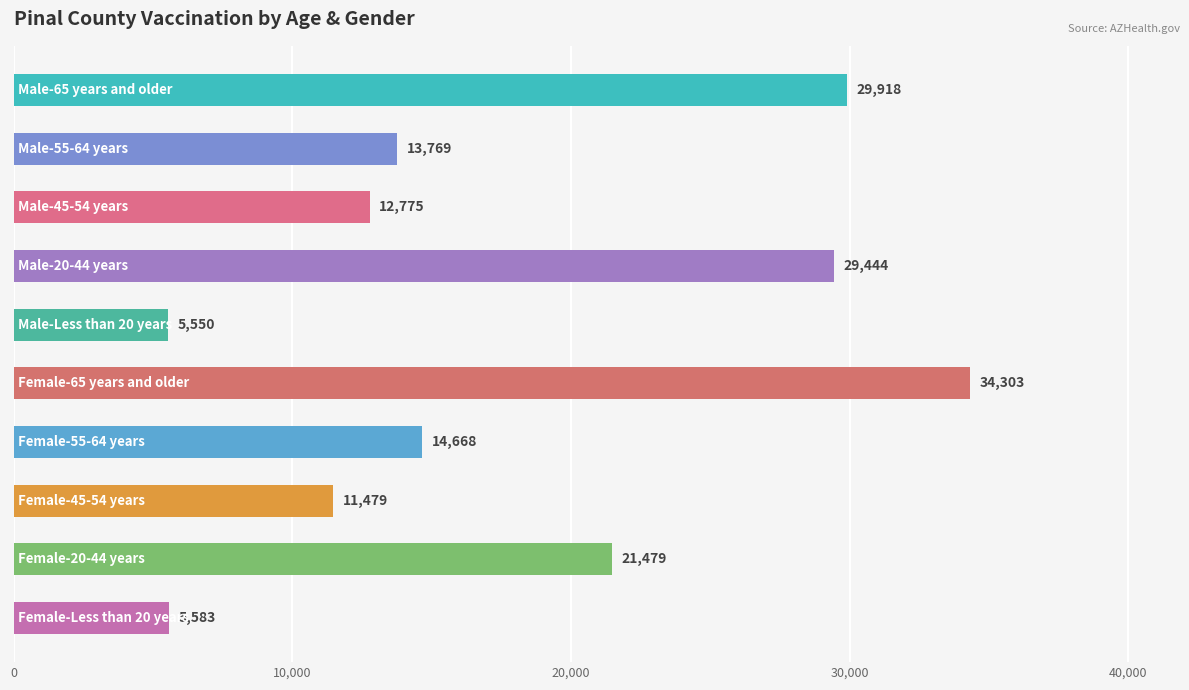

What is the value of the 5th bar from the top?

5550